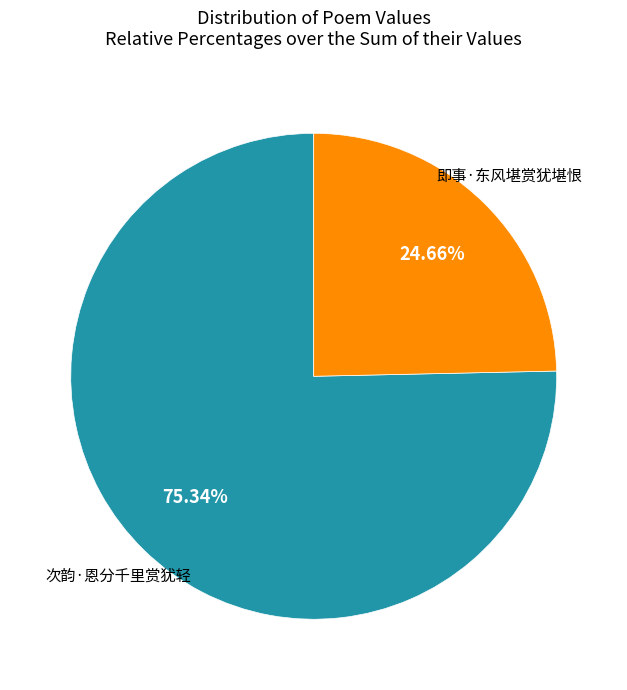

Is there a majority slice in this chart?

Yes